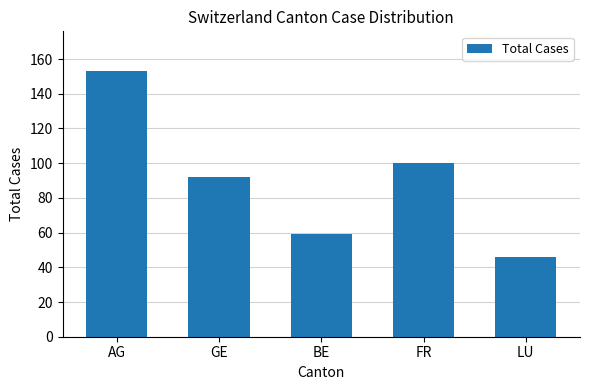

What is the sum of the values at FR and BE?

159